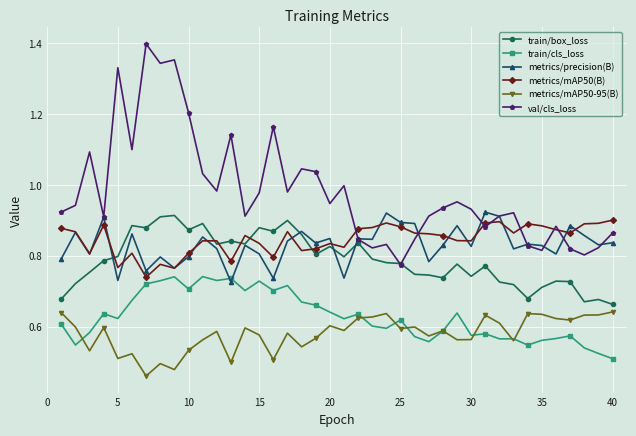

Which series has the largest total across all categories?

val/cls_loss